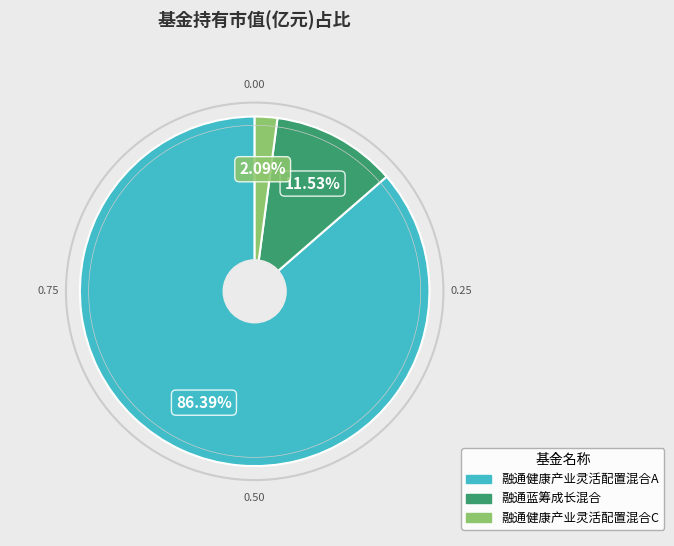

What is the smallest slice in the pie chart?

融通健康产业灵活配置混合C